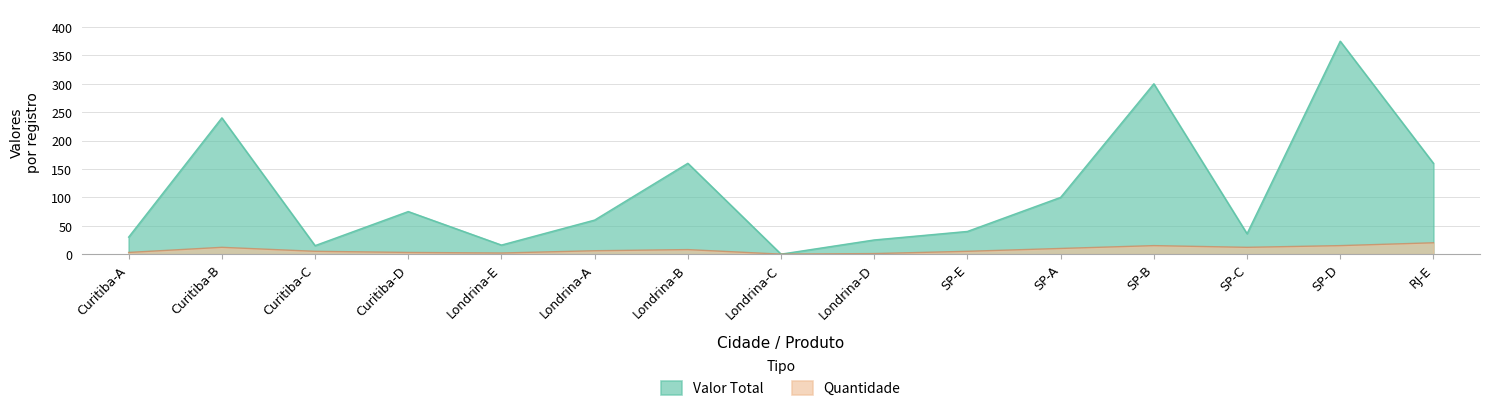

List the series in order of their peak value, highest first.

Valor Total, Quantidade